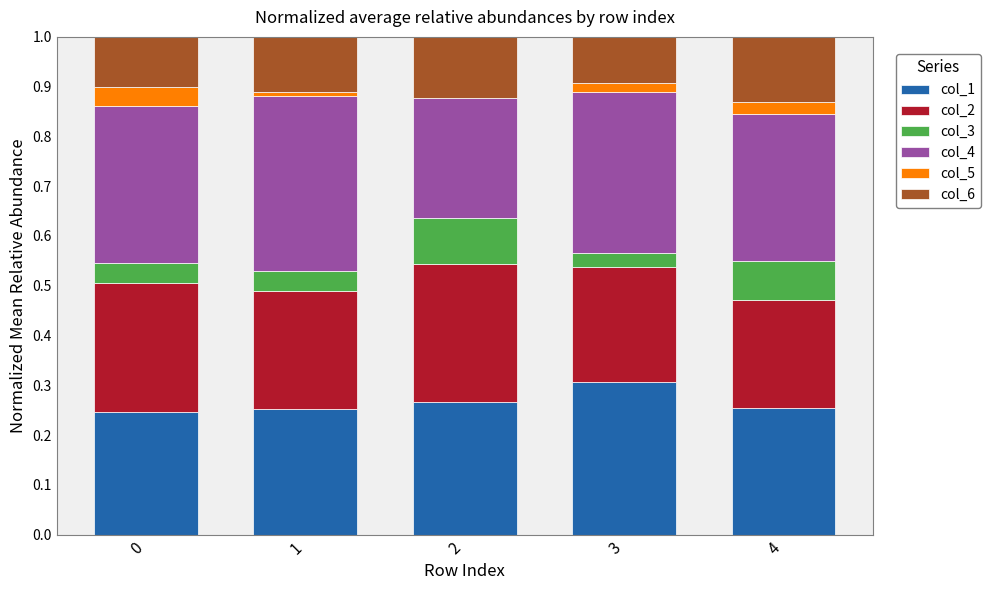

What is the total value across all series at 2?

1.0